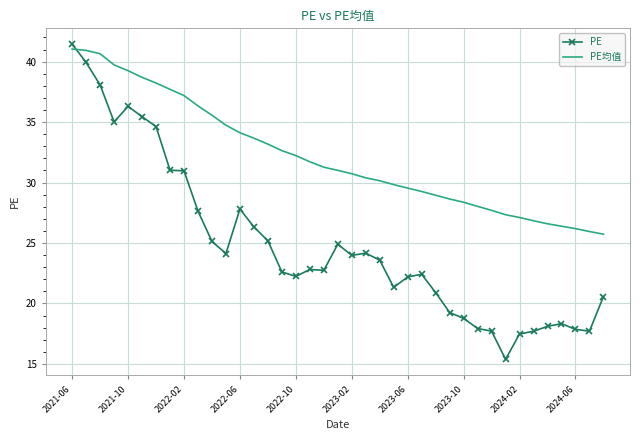

Rank the series by their average value, from lowest to highest.

PE, PE均值